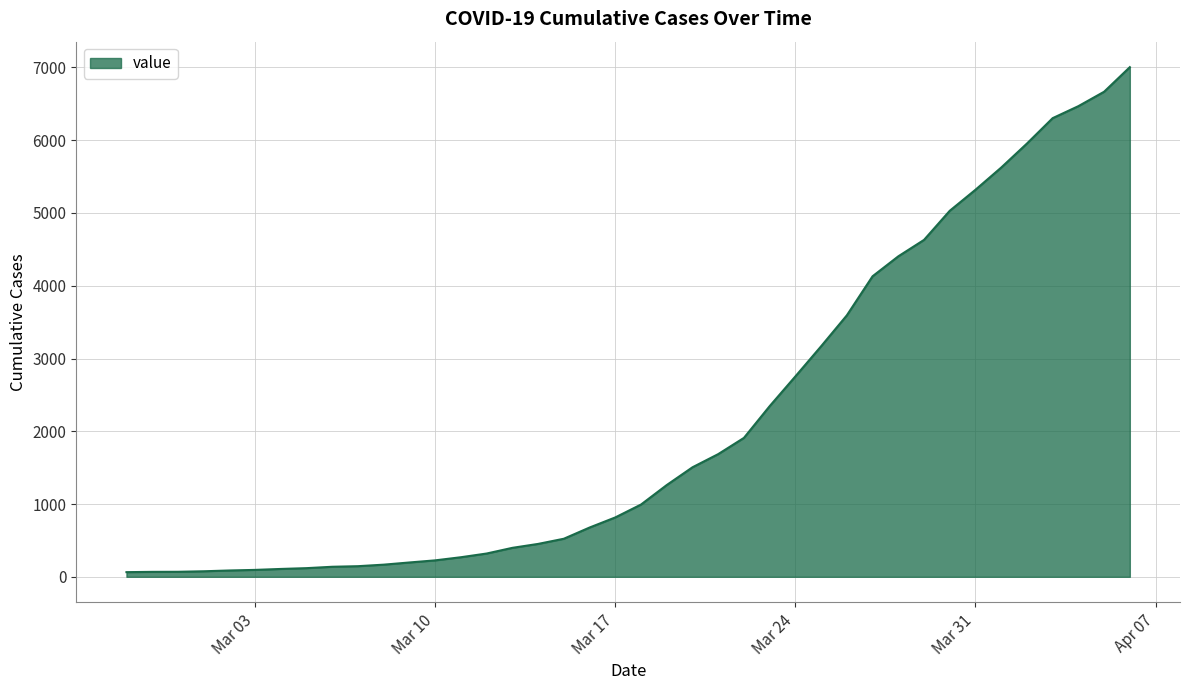

What is the difference between the maximum and minimum values?

6940